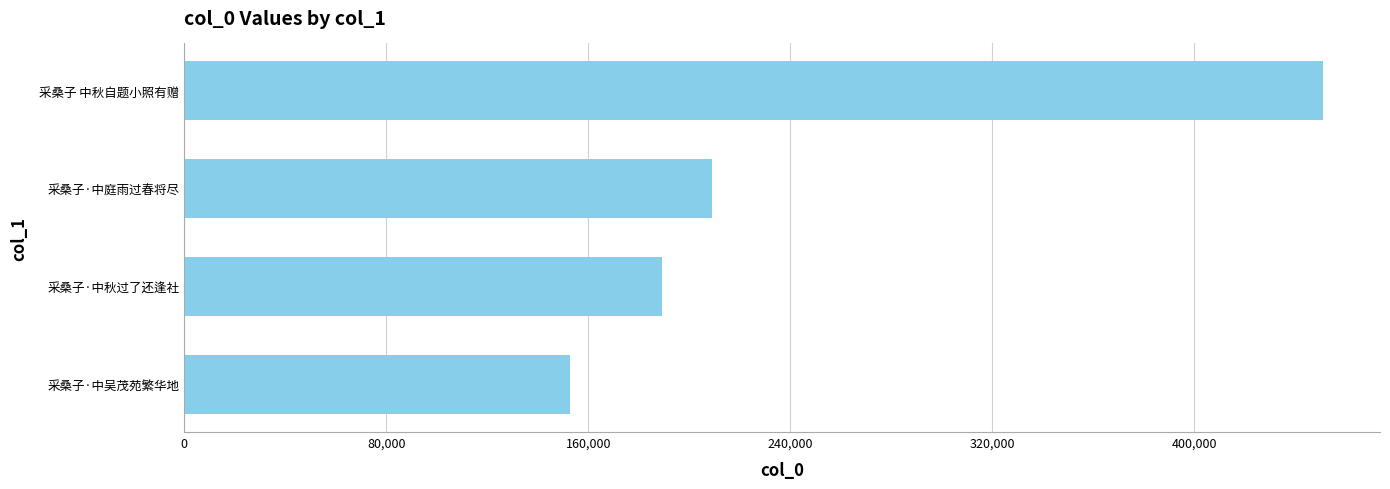

Rank the categories by value from lowest to highest.

采桑子·中吴茂苑繁华地, 采桑子·中秋过了还逢社, 采桑子·中庭雨过春将尽, 采桑子 中秋自题小照有赠